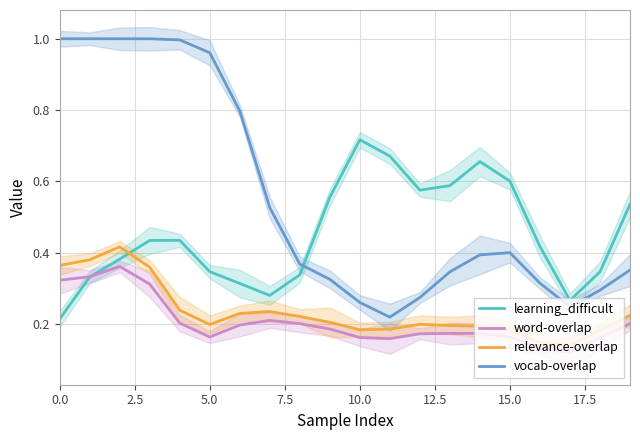

True or false: relevance-overlap has a value of 0.1 at 9.

False